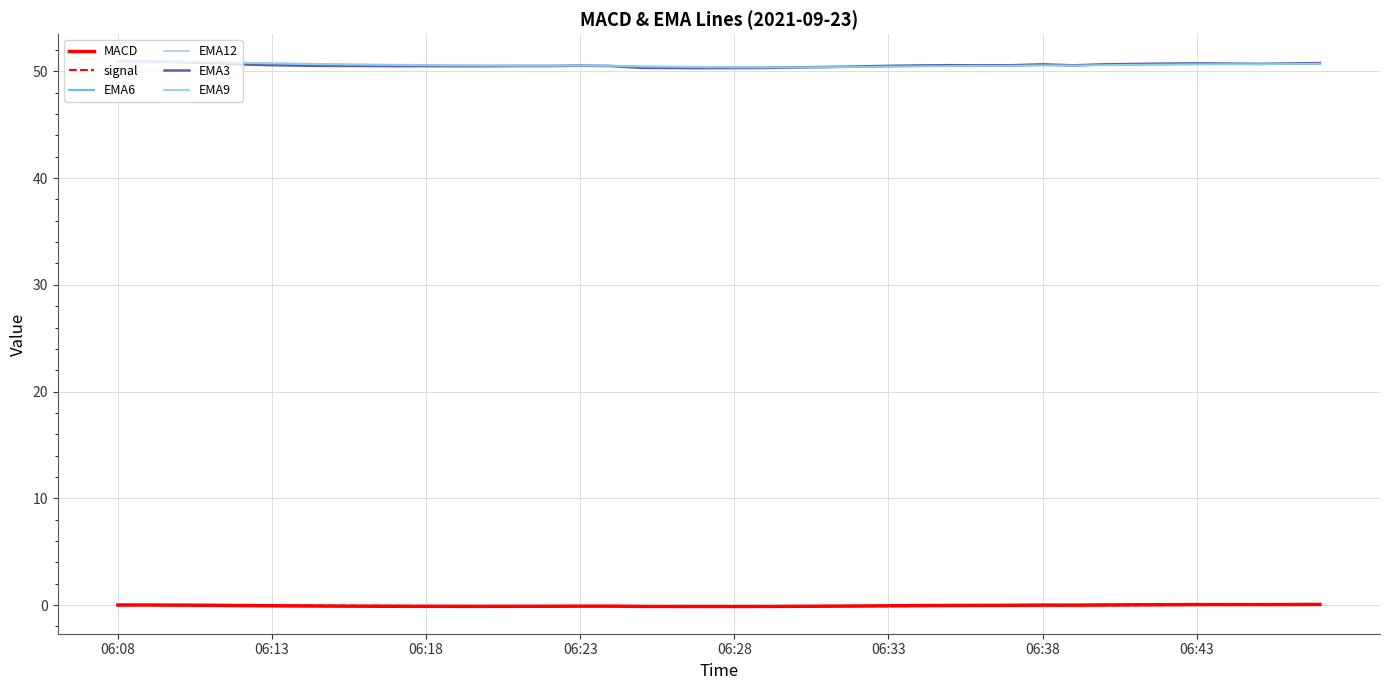

True or false: MACD and EMA3 intersect in this chart.

False